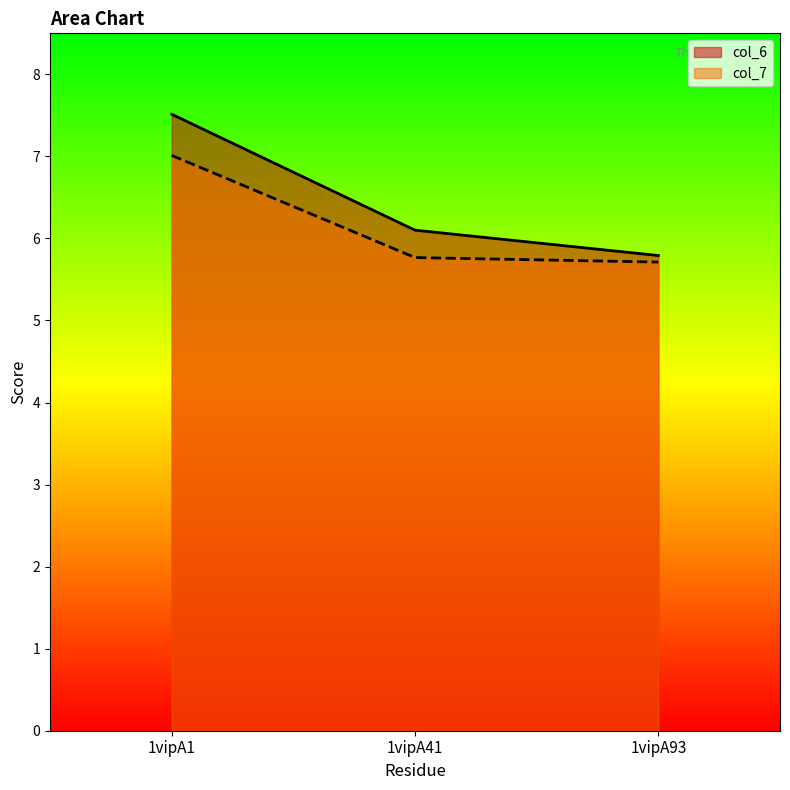

Reading left to right, list all the values displayed in this chart.

col_6: 1vipA1=7.5	1vipA41=6.1	1vipA93=5.8
col_7: 1vipA1=7.0	1vipA41=5.8	1vipA93=5.7